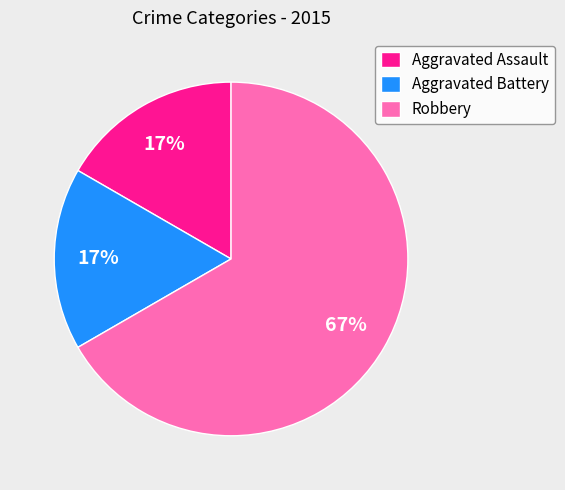

What is the majority slice?

Robbery